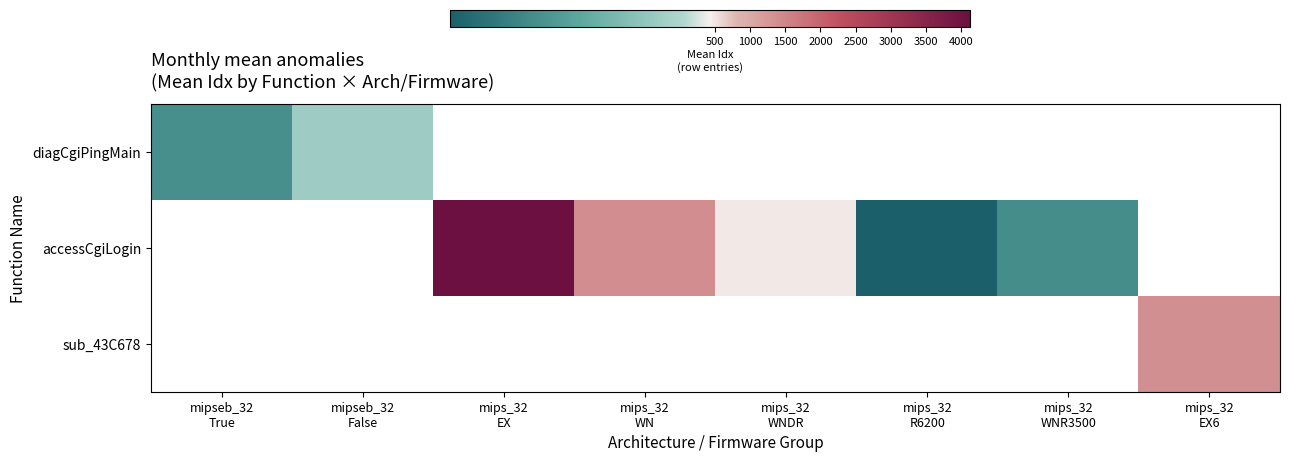

How many data points does each series have?

8